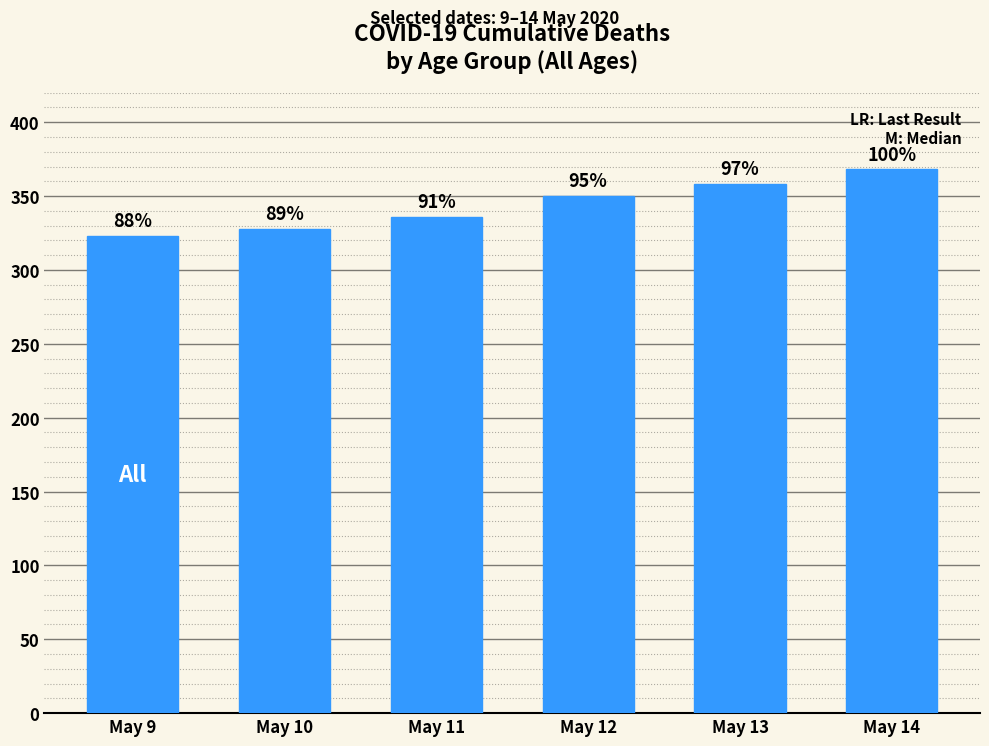

Does the chart contain any negative values?

No